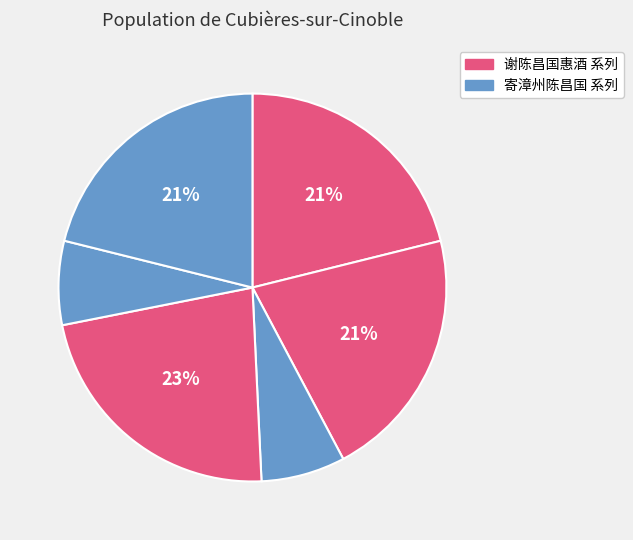

How many slices are in this pie chart?

6